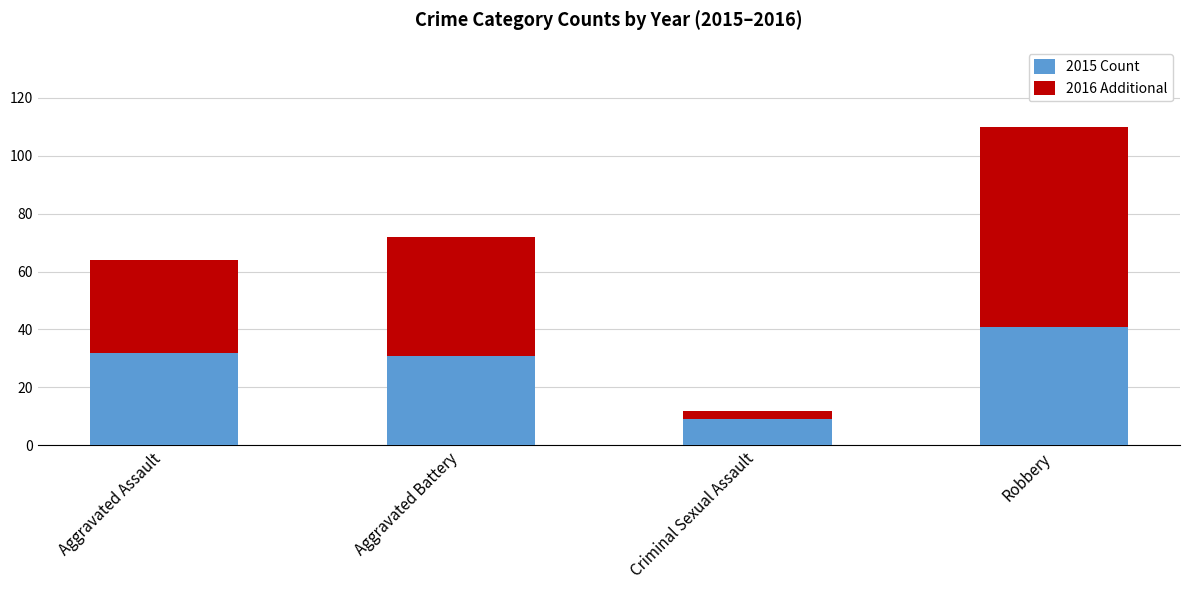

What is the total value across all series at Aggravated Battery?

72